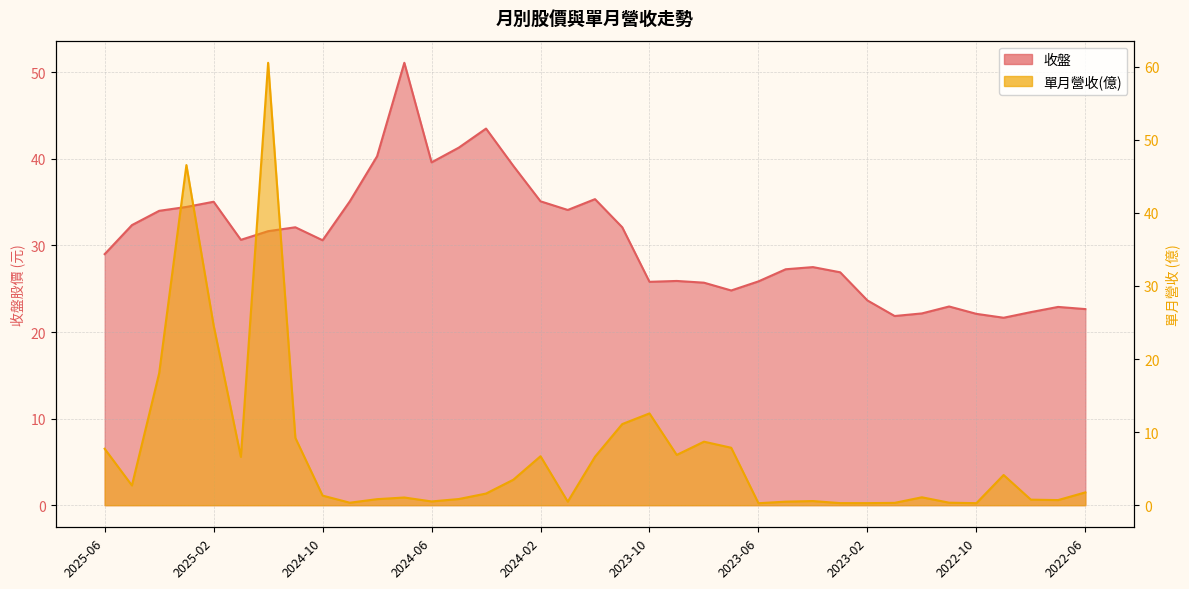

What is the value of the 單月營收(億) point at the 18th from the left?

0.5